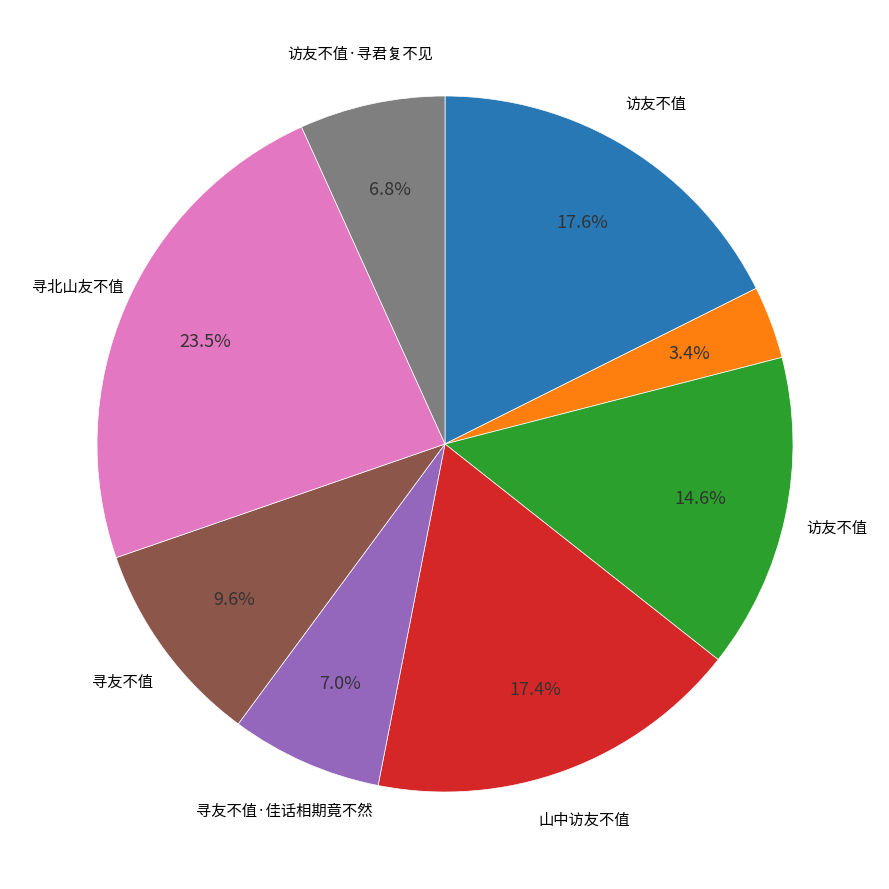

Is there any slice that represents more than half of the pie?

No